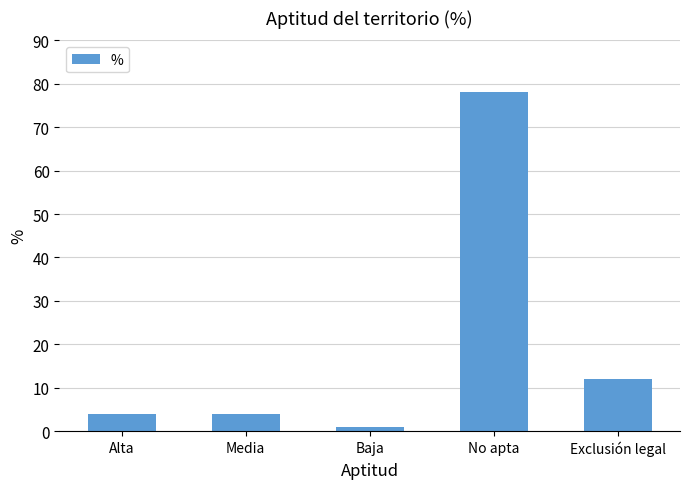

How many bars are there in total?

5